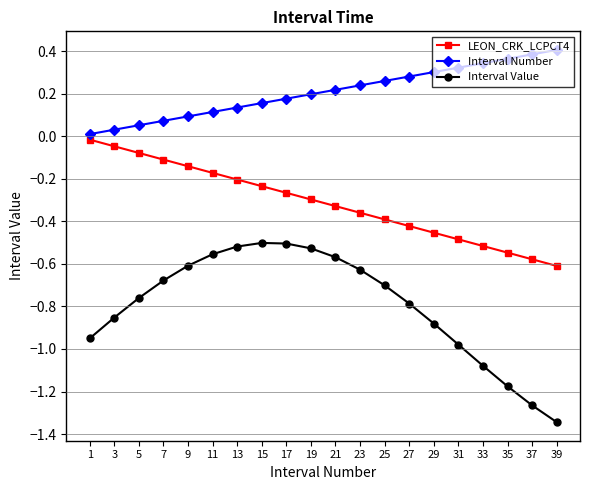

The Interval Value series shows -0.6 at 23. True or false?

True